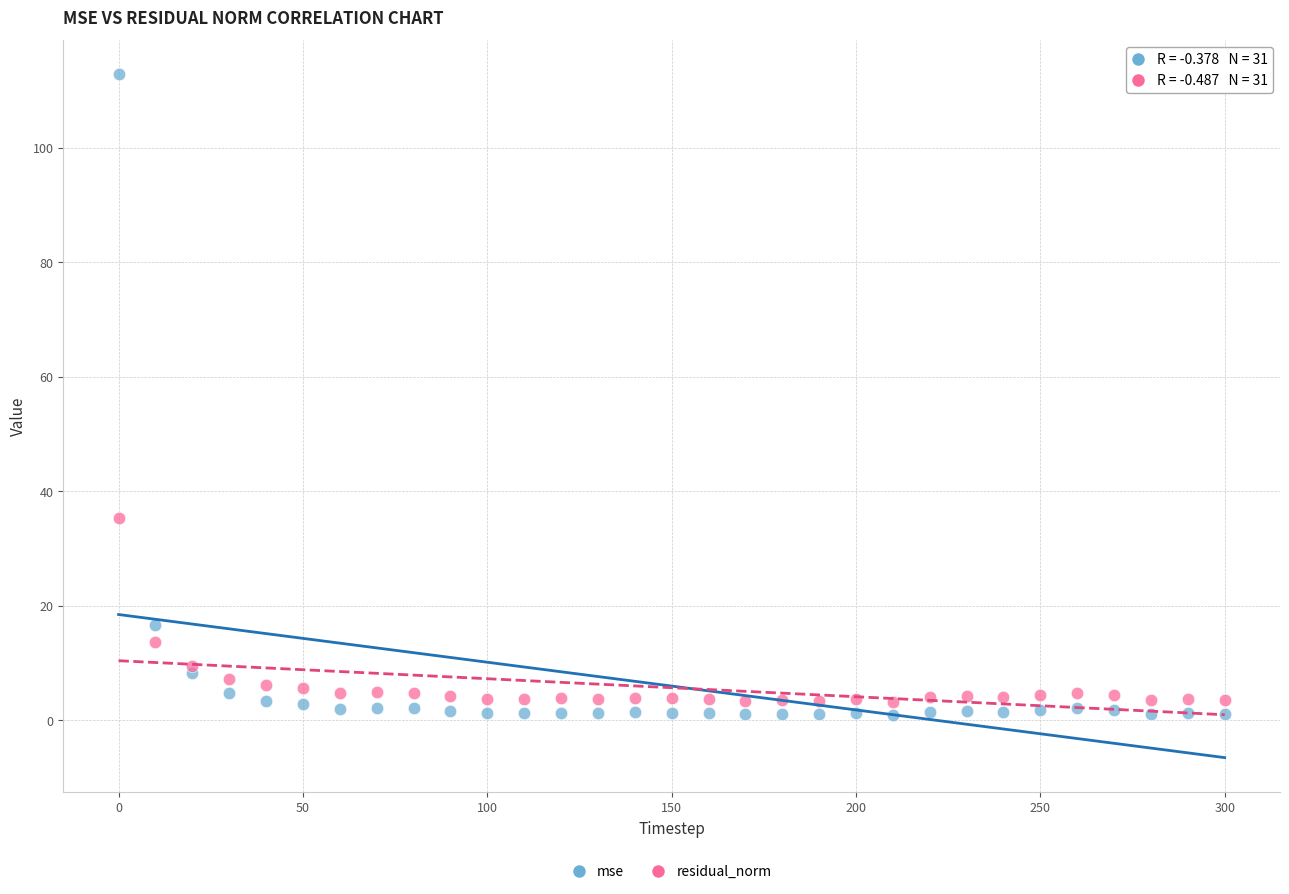

Which series has the largest Y range (max minus min)?

mse